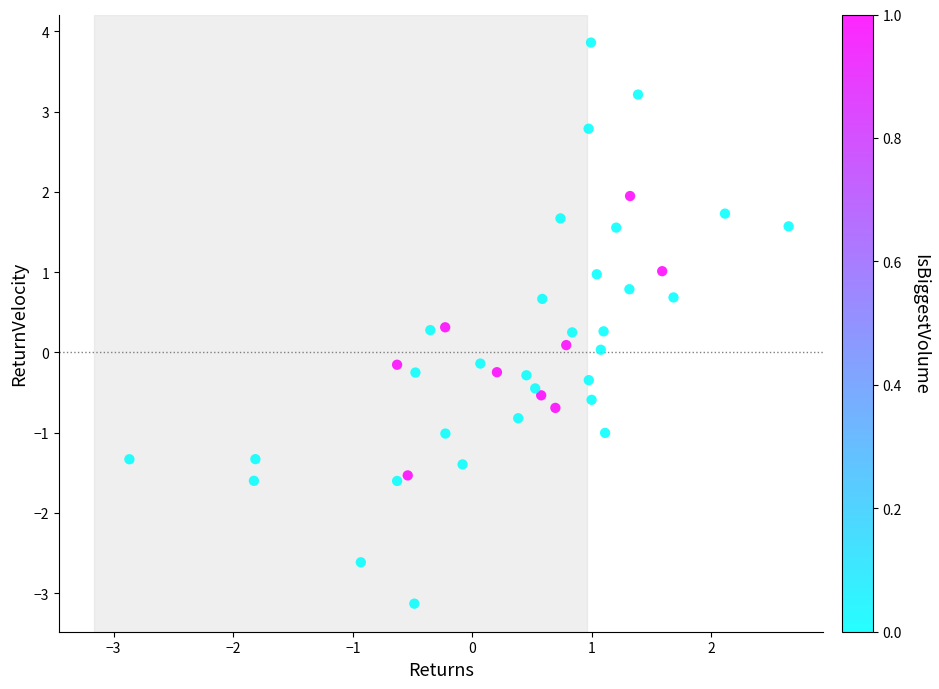

What is the range of Y values (max minus min)?

7.0